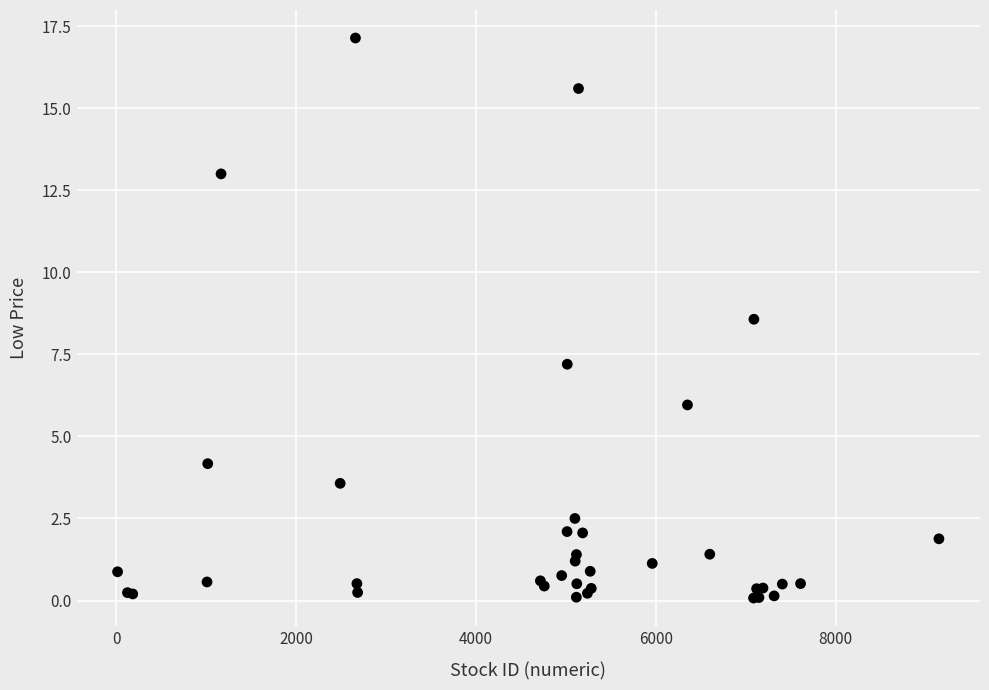

What Y value in the scatter plot is closest to 8?

8.6